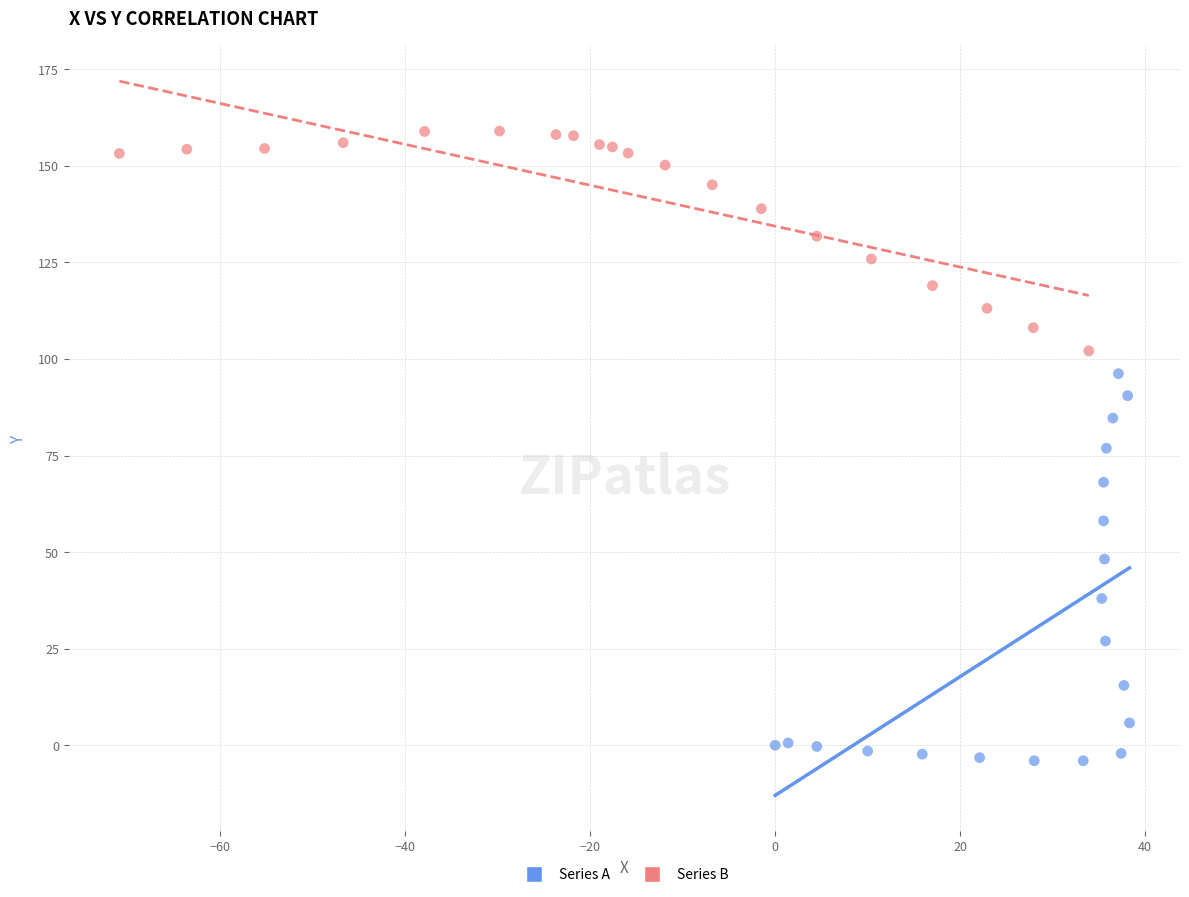

Which series contains the lowest Y value?

Series A